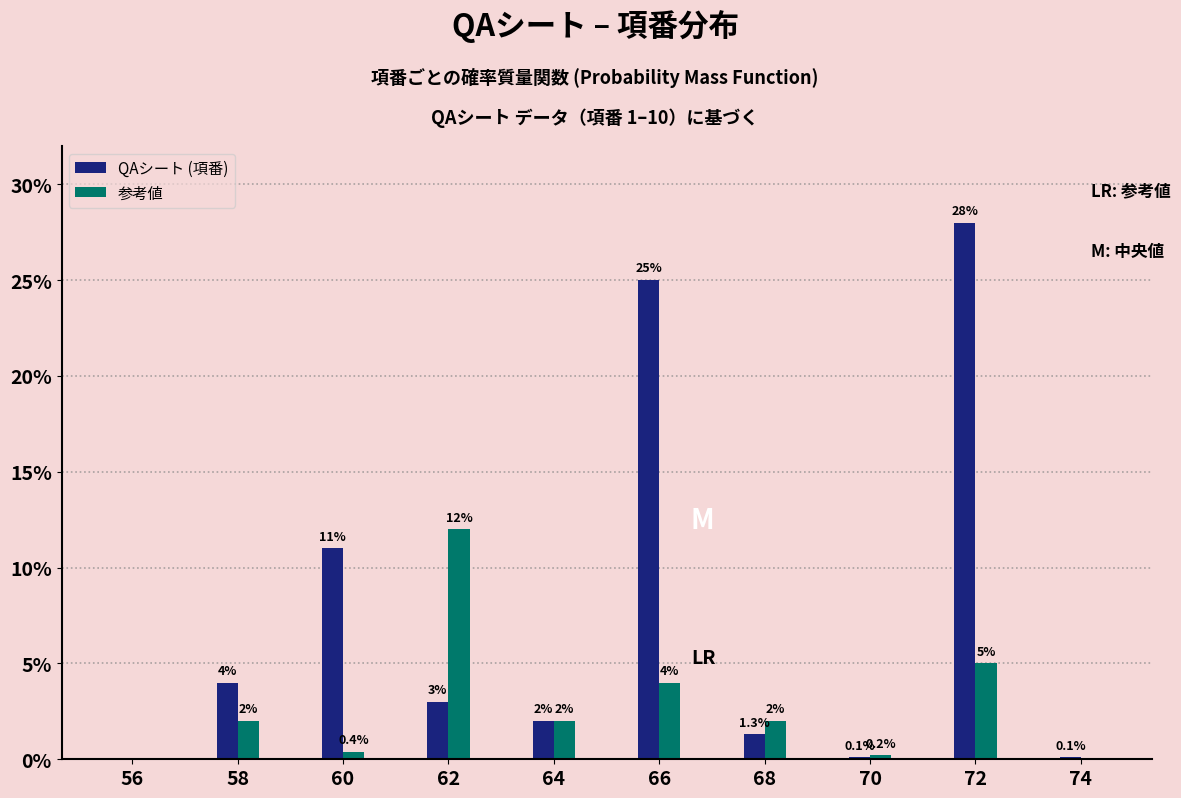

Reading left to right, what are all the values shown in this chart?

QAシート (項番): 56=0.0	58=4.0	60=11.0	62=3.0	64=2.0	66=25.0	68=1.3	70=0.1	72=28.0	74=0.1
参考値: 56=0.0	58=2.0	60=0.4	62=12.0	64=2.0	66=4.0	68=2.0	70=0.2	72=5.0	74=0.0